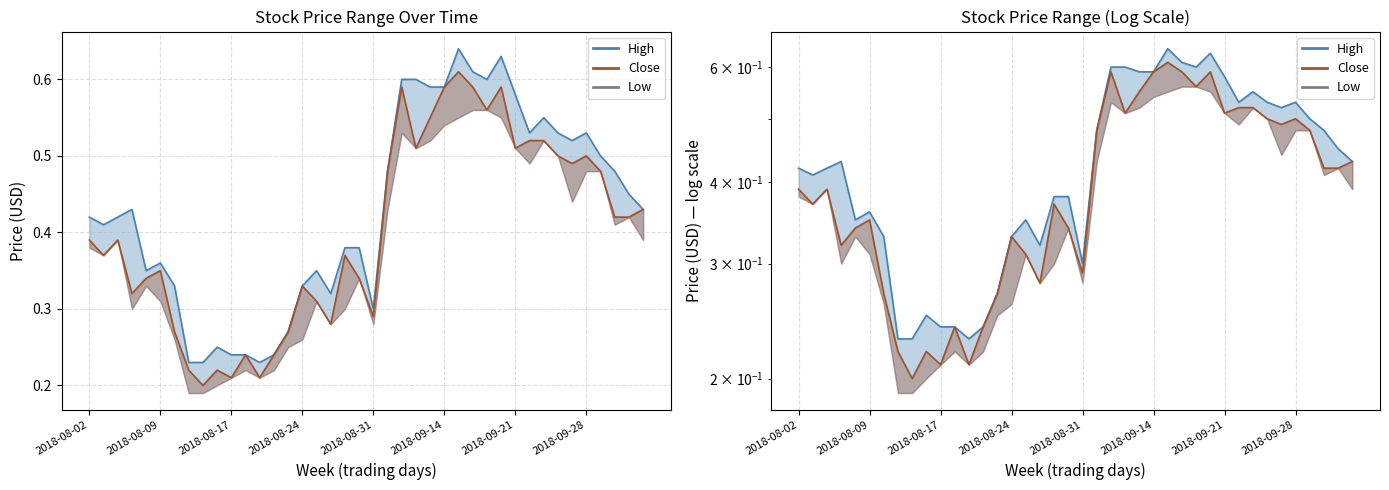

True or false: Close and Low intersect in this chart.

False